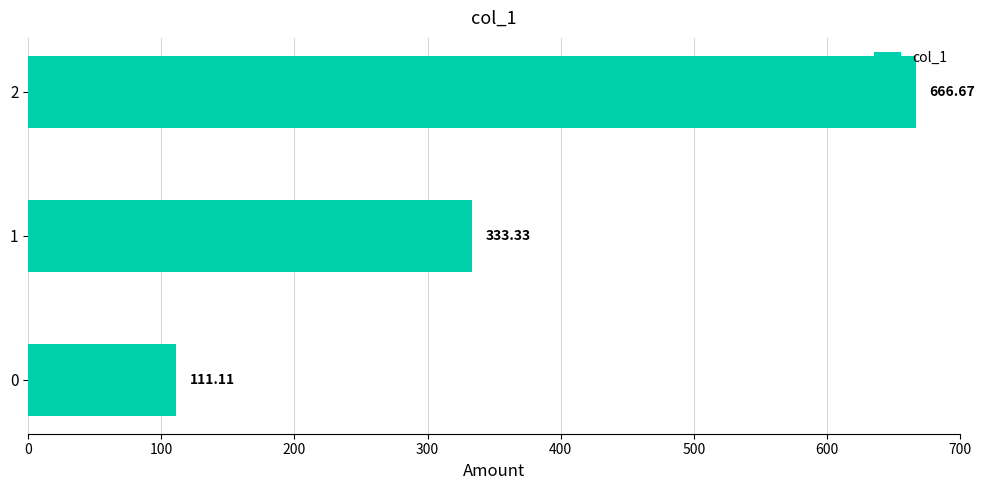

Approximately how many times larger is the value at 1 compared to 2?

0.5